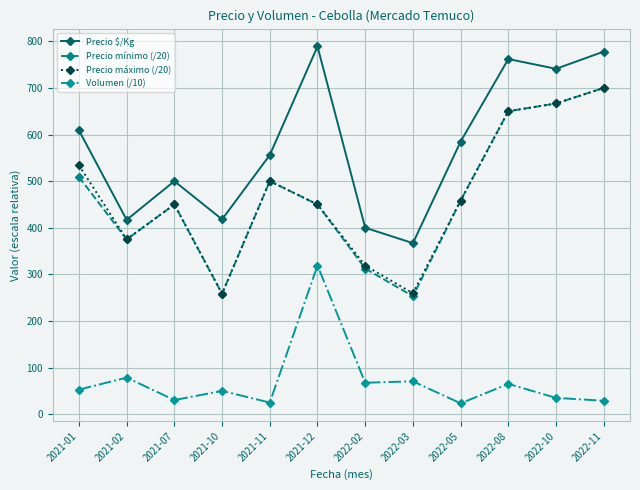

At which label does Precio $/Kg reach its minimum?

2022-03